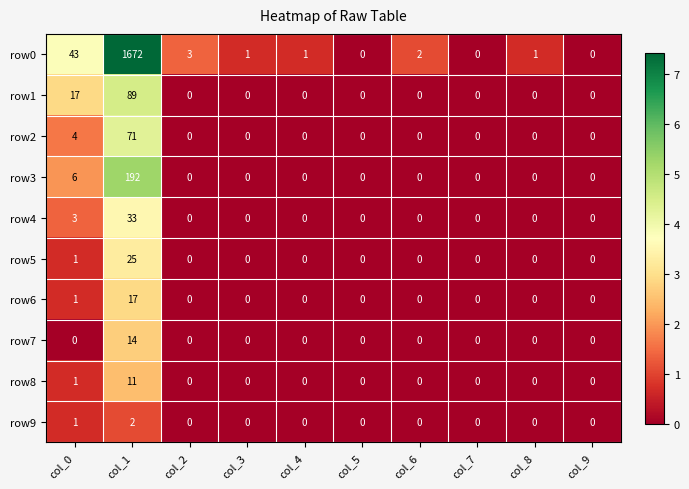

What is the difference between the maximum and minimum values in the row6 series?

17